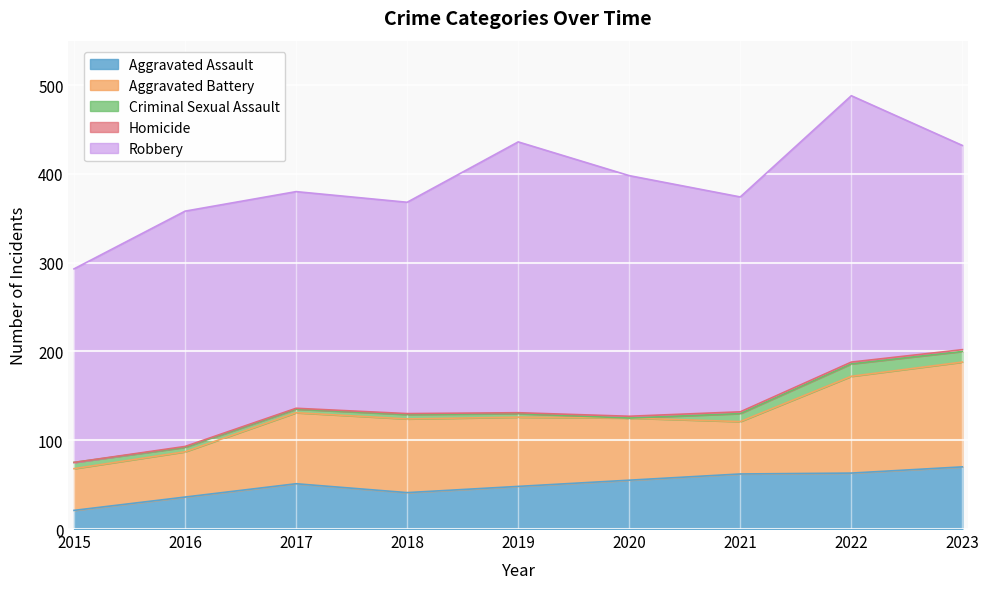

Between 2016 and 2022, which series saw the biggest shift?

Aggravated Battery